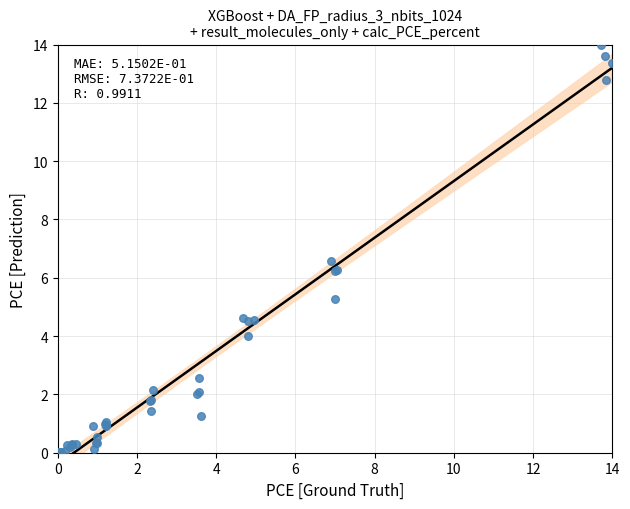

What Y value in the scatter plot is closest to 7?

6.6